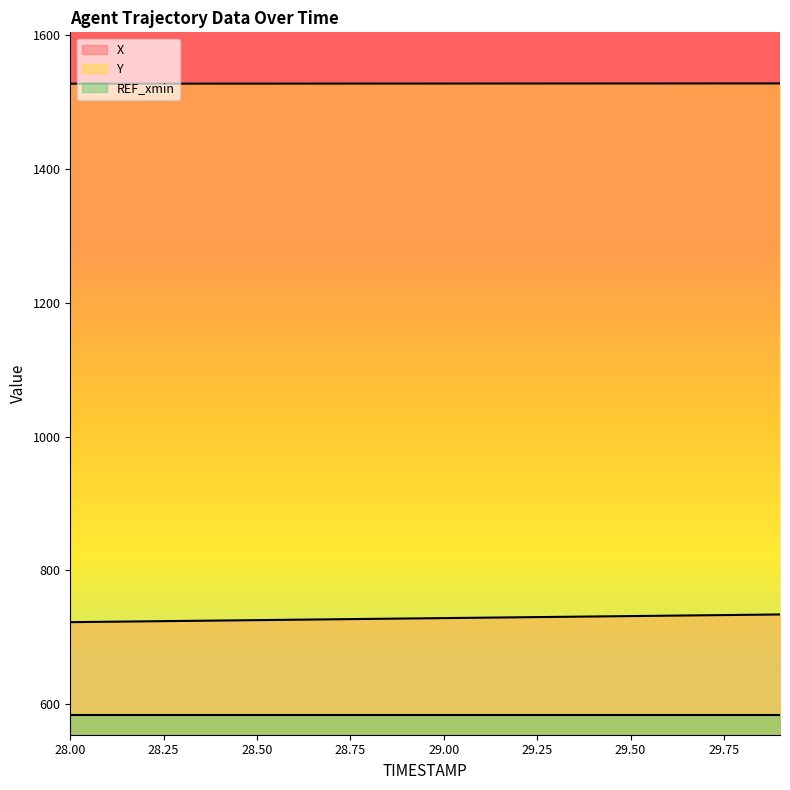

How many lines are shown in the chart?

3